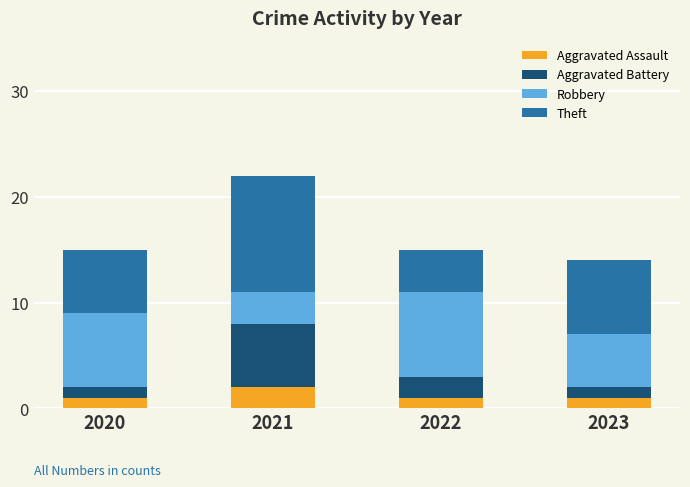

At which category is the sum across all series the highest?

2021